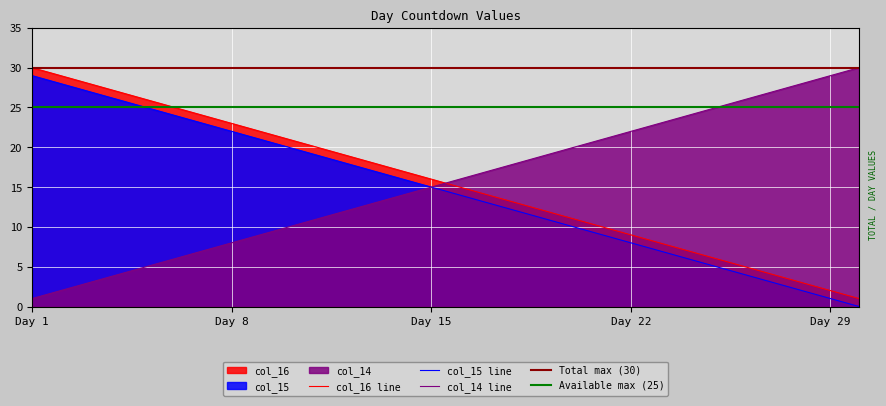

Reading right to left, extract all data points from this chart.

col_16 line: 1	2	3	4	5	6	7	8	9	10	11	12	13	14	15	16	17	18	19	20	21	22	23	24	25	26	27	28	29	30
col_15 line: 0	1	2	3	4	5	6	7	8	9	10	11	12	13	14	15	16	17	18	19	20	21	22	23	24	25	26	27	28	29
col_14 line: 30	29	28	27	26	25	24	23	22	21	20	19	18	17	16	15	14	13	12	11	10	9	8	7	6	5	4	3	2	1